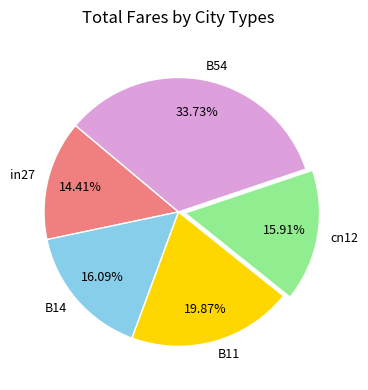

Is there any slice that represents more than half of the pie?

No